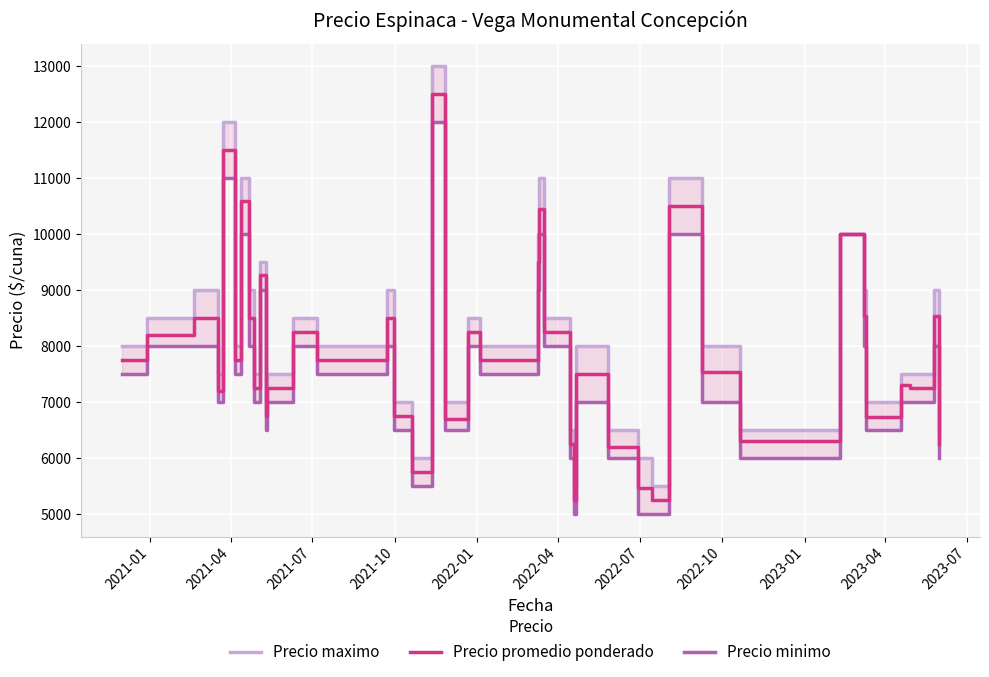

How many lines are shown in the chart?

3